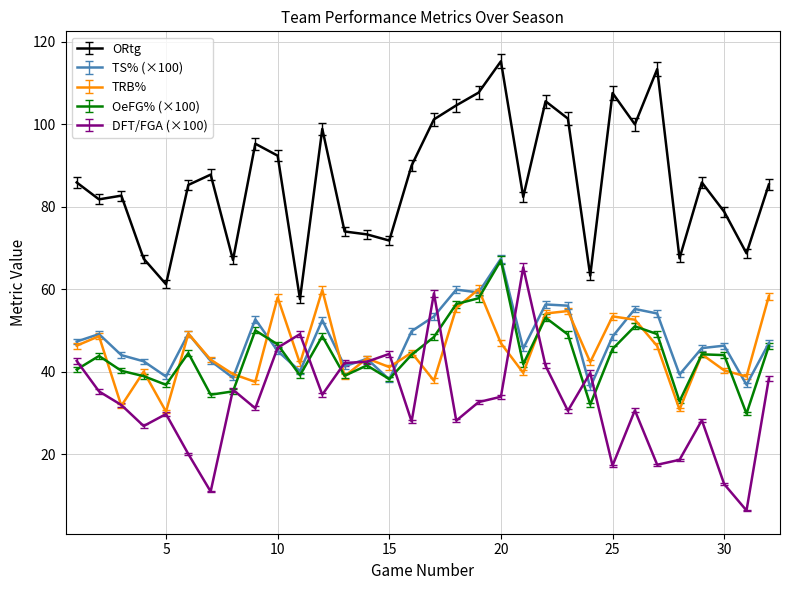

What is the difference between the second highest and second lowest values in the ORtg series?

52.2